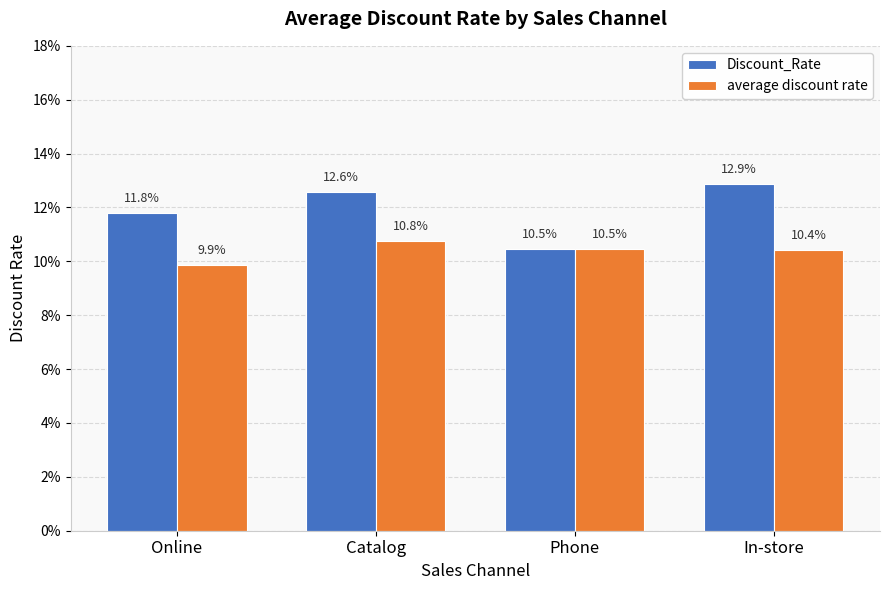

Reading right to left, extract all data points from this chart.

Discount_Rate: 0.1	0.1	0.1	0.1
average discount rate: 0.1	0.1	0.1	0.1